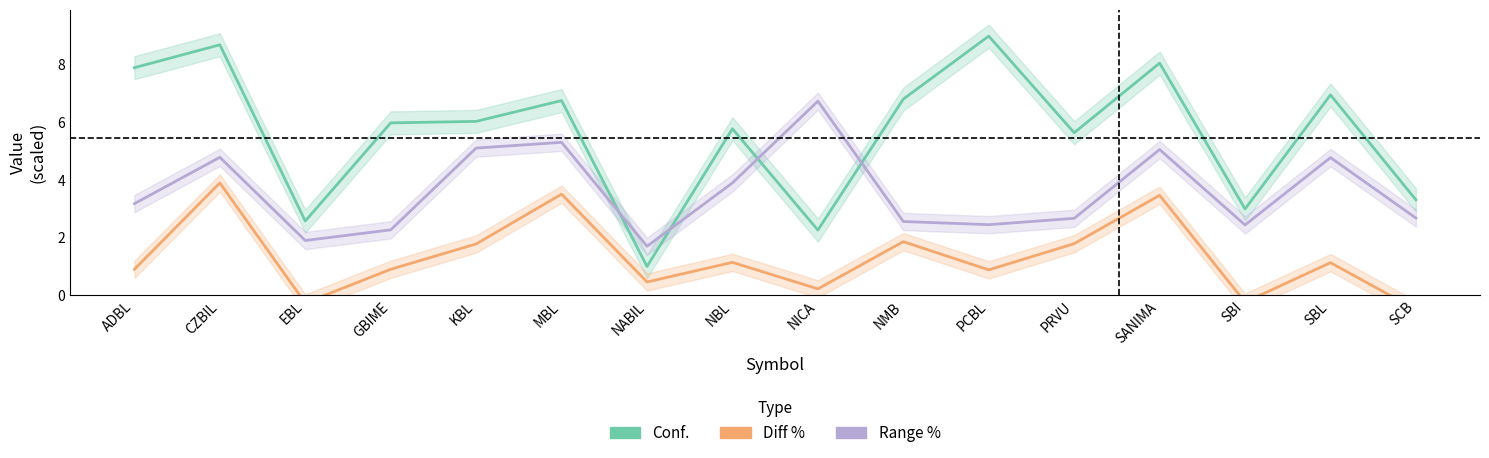

True or false: Diff % has more than 1 points higher than both neighbors.

True